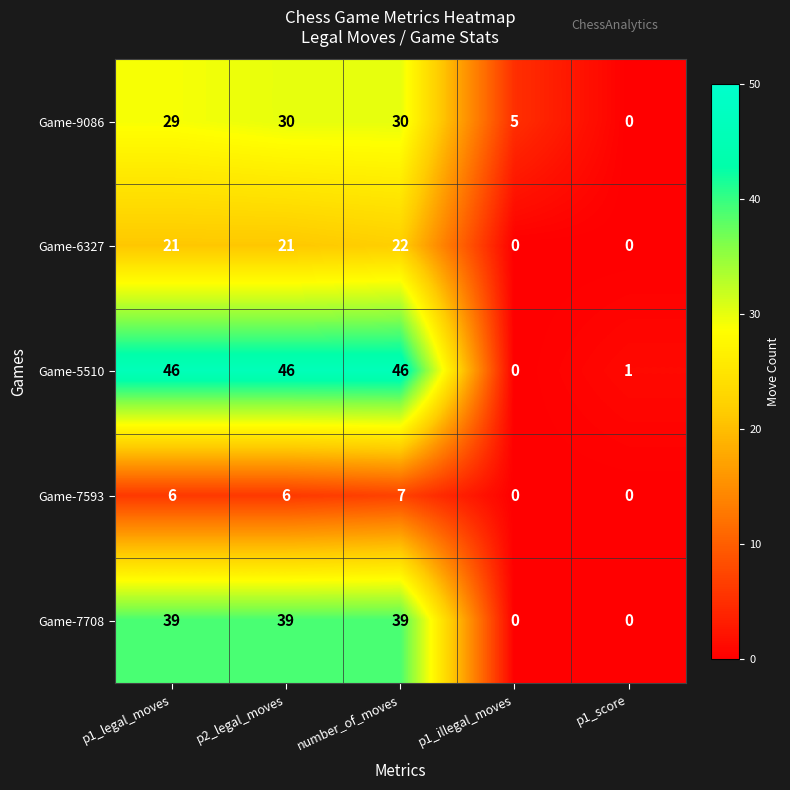

Count the Game-7708 values in the range 0 to 39.

5